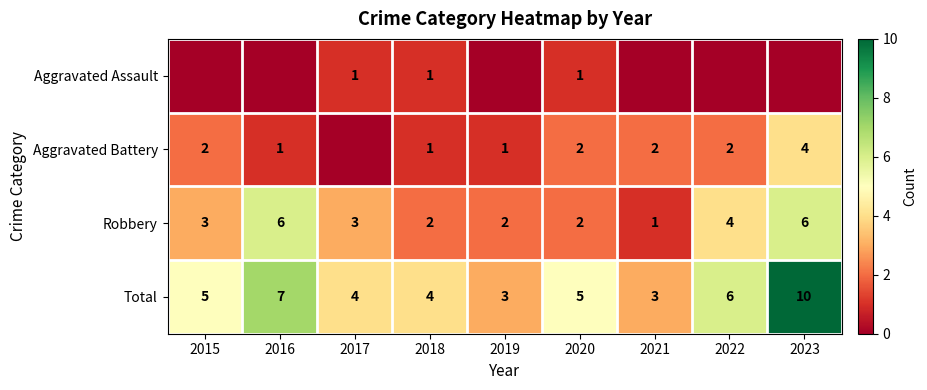

How many distinct data groups are displayed?

4